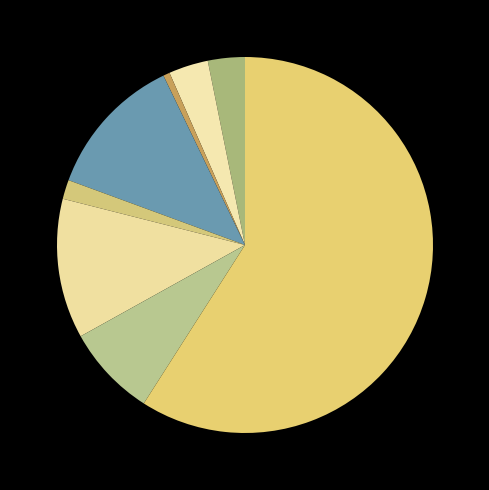

Which slice represents more than half of the pie?

Theft